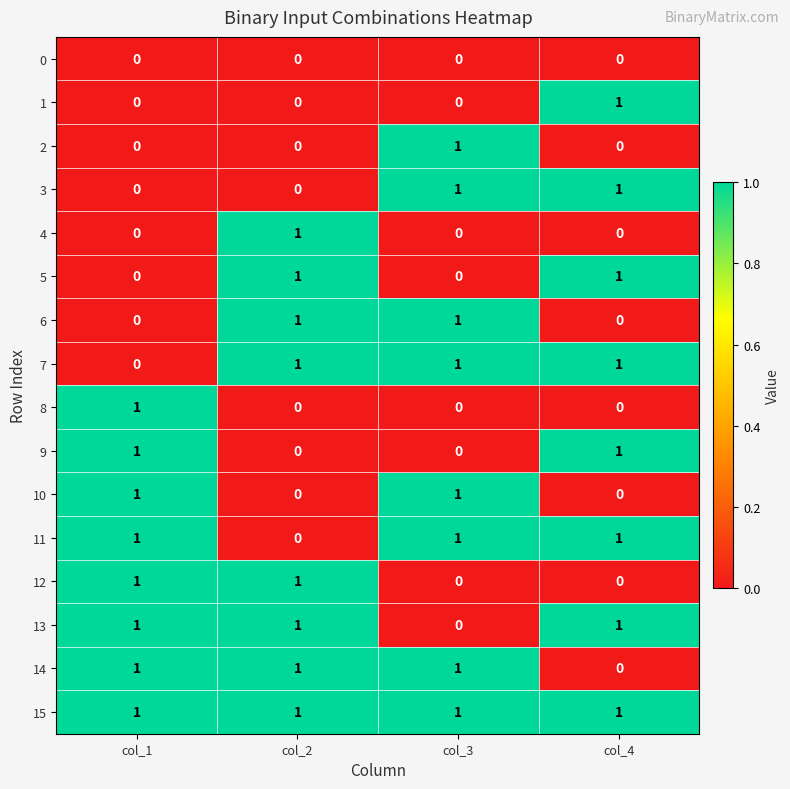

Which series has the largest total across all categories?

15